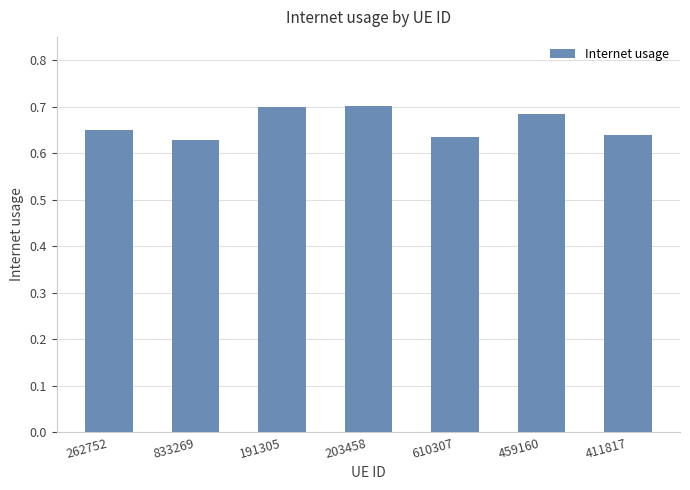

Count the values in the range 0 to 1.

7